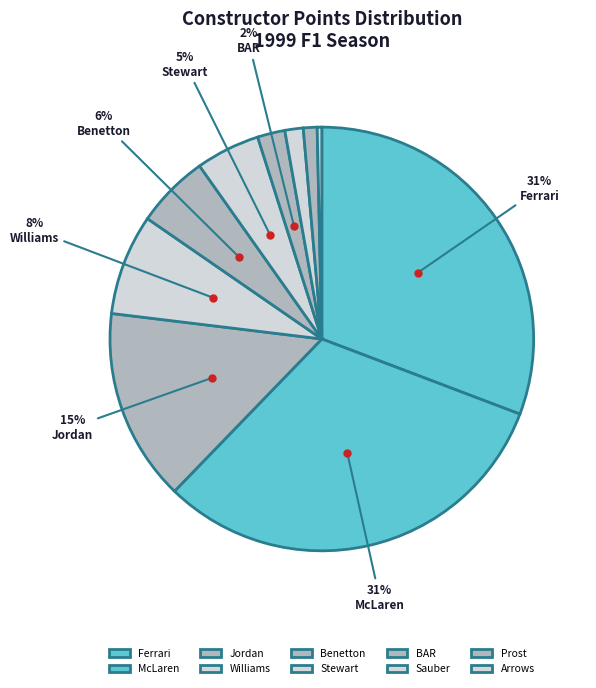

Count the number of slices in the pie.

10